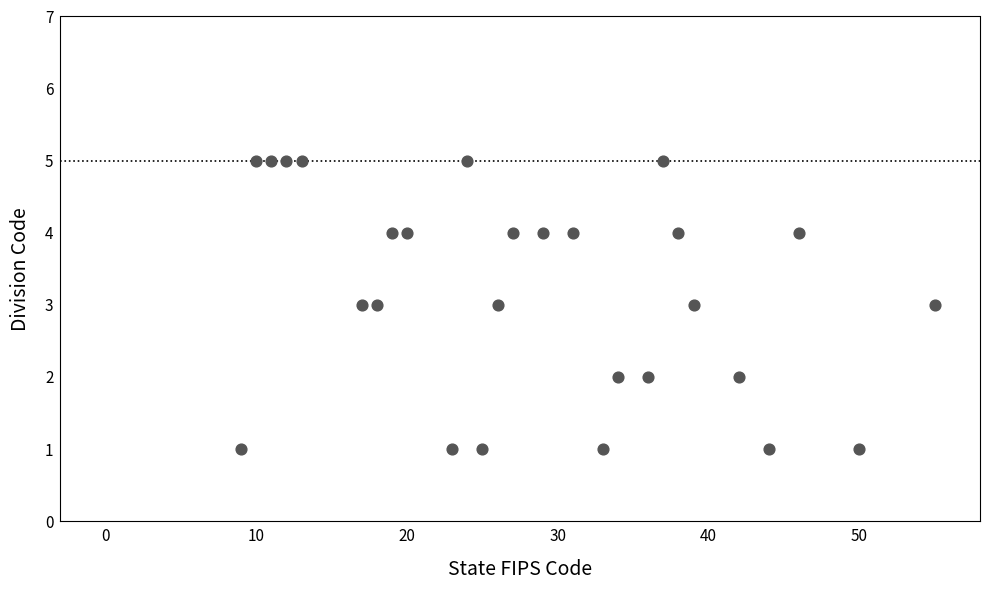

What is the range of Y values (max minus min)?

4